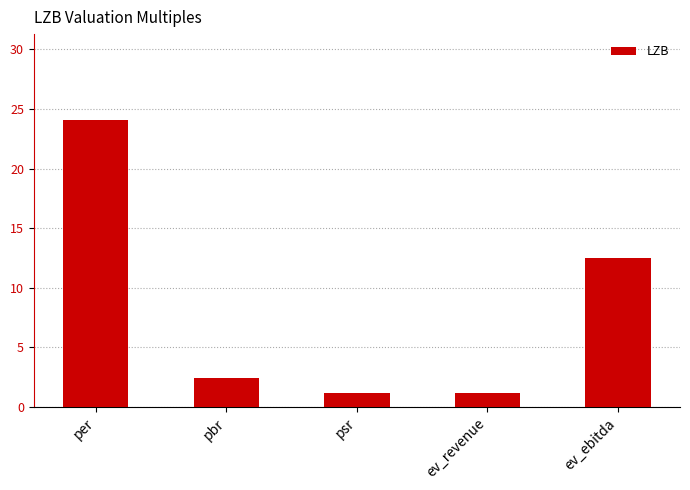

Between pbr and ev_revenue, which is larger?

pbr